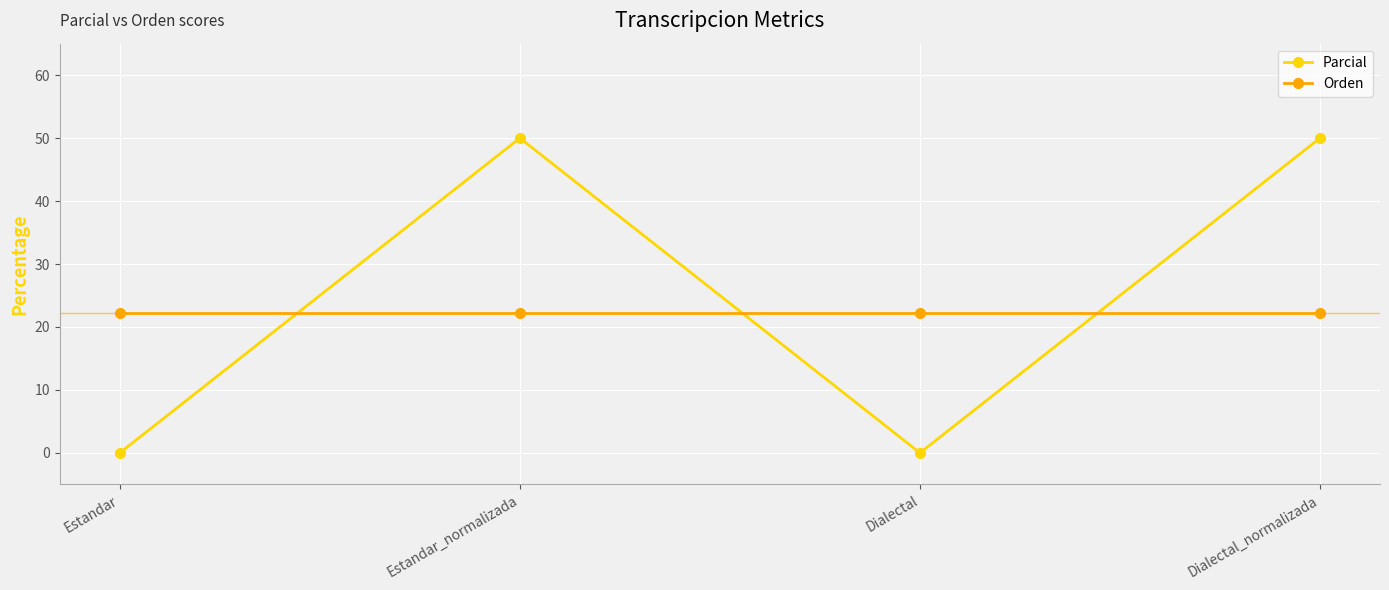

Count the number of categories in the chart.

4